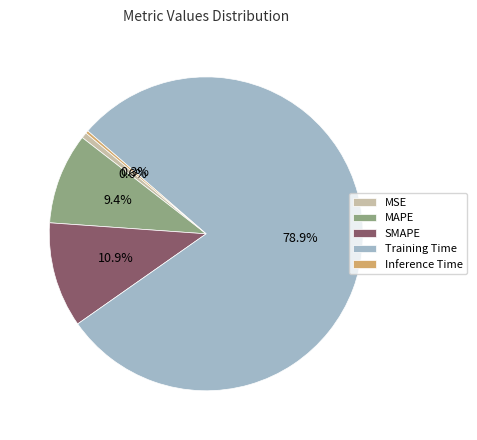

Between Training Time and SMAPE, which is larger?

Training Time